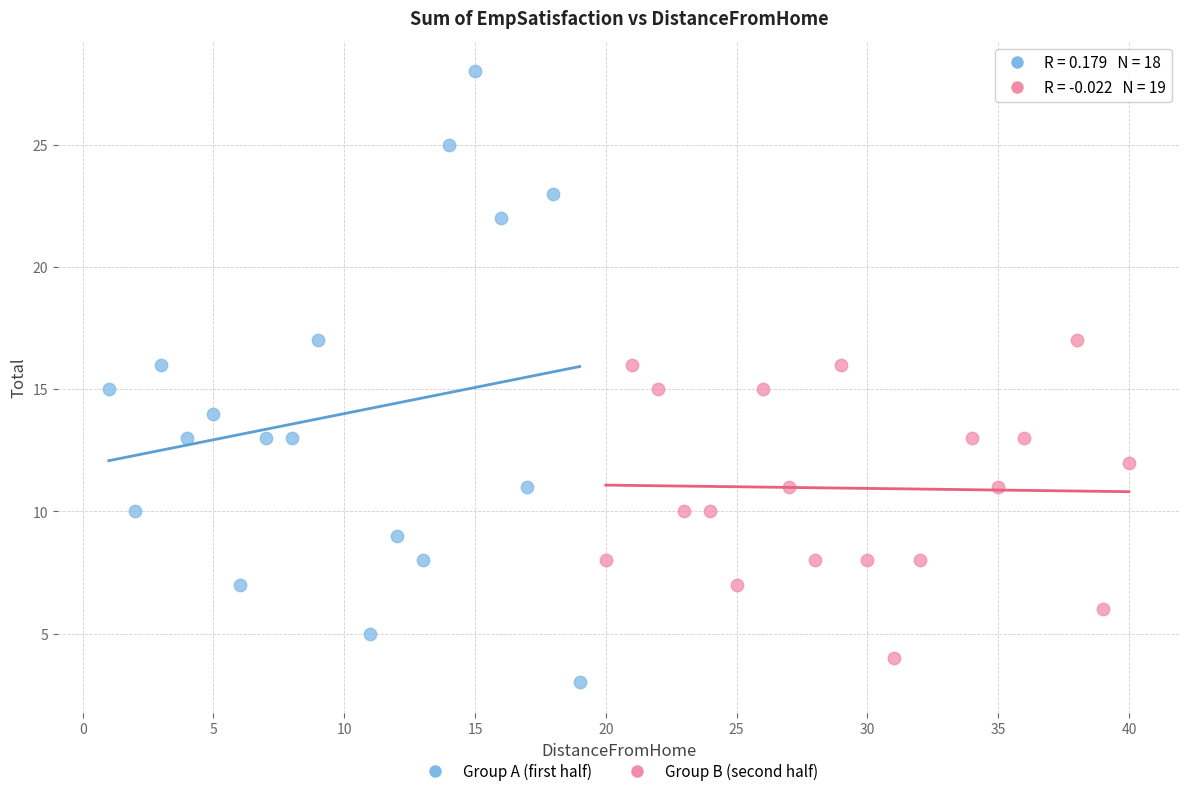

Which series reaches the maximum Y coordinate?

Group A (first half)